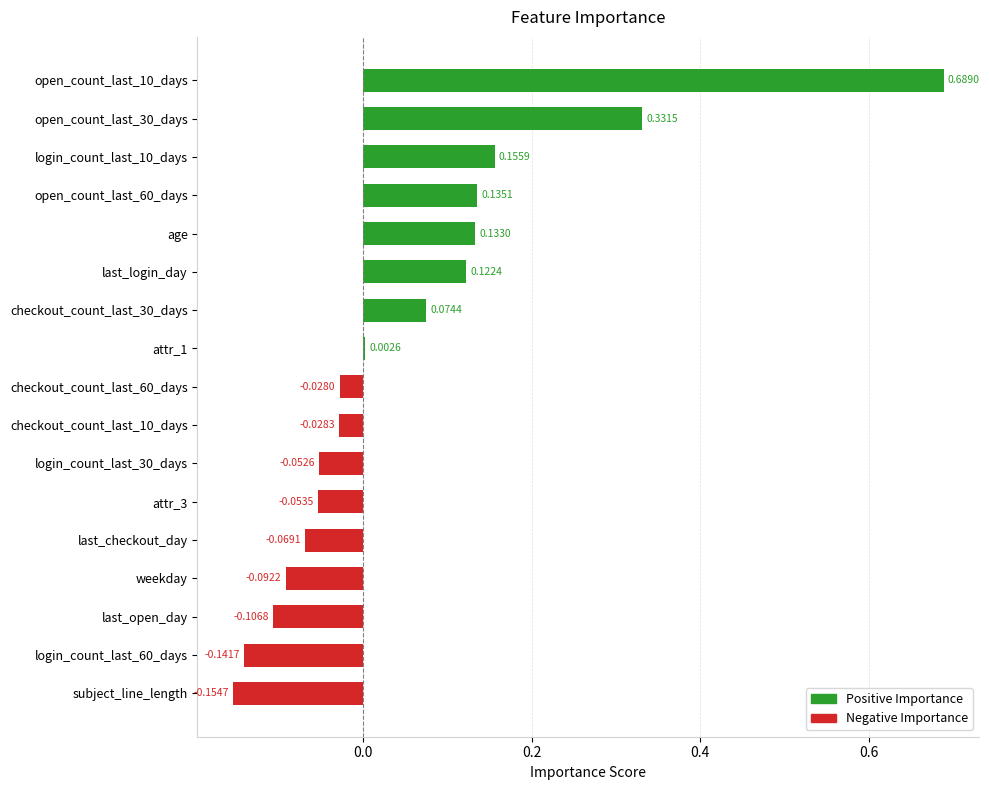

Are the bars grouped side by side (vs. stacked)?

No